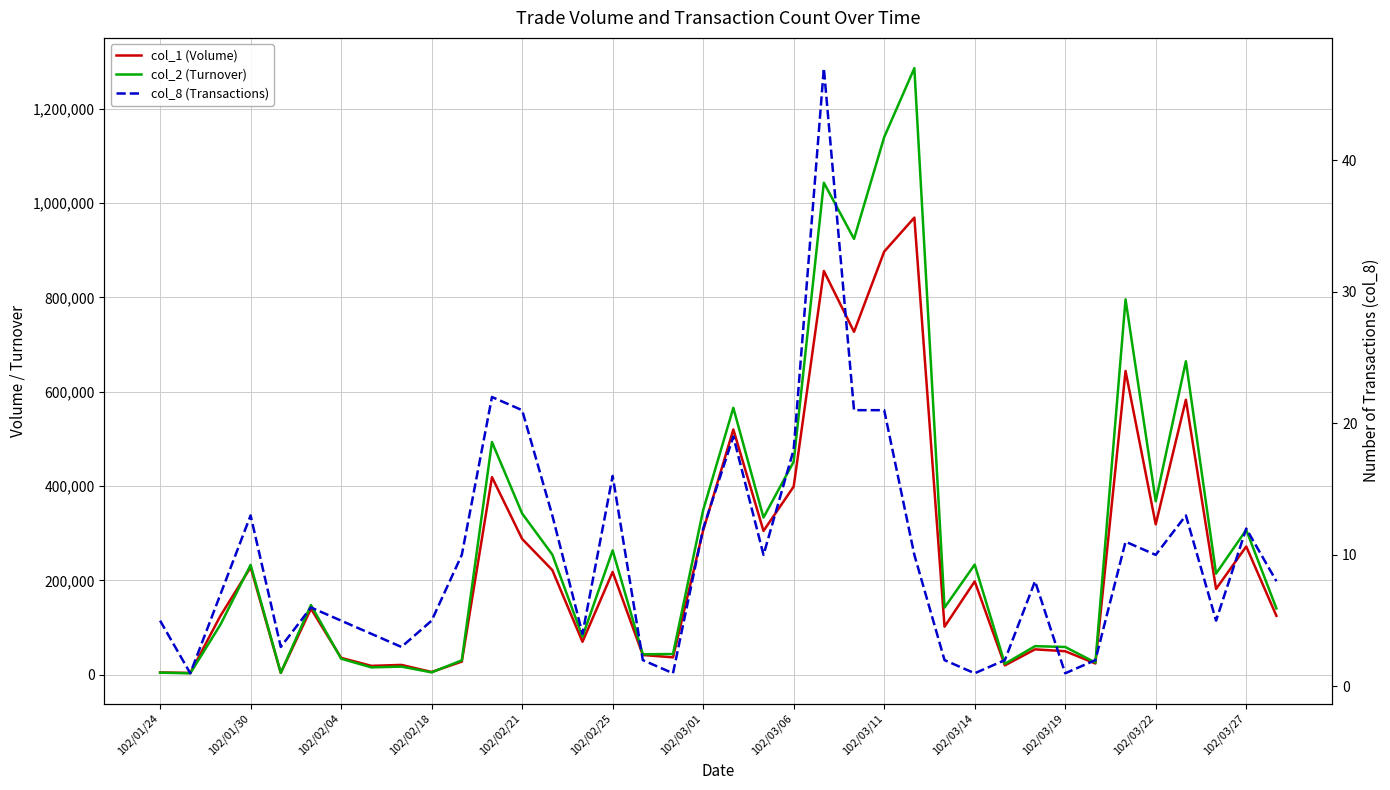

What is the approximate value of col_1 (Volume) at 20, to the nearest 10?

305000